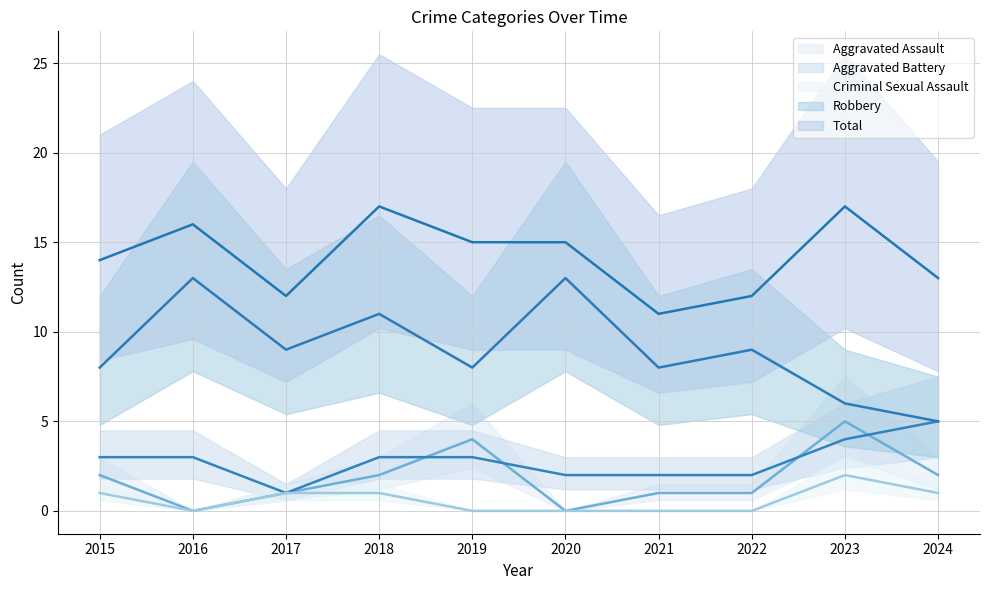

Reading left to right, extract all data points from this chart.

Aggravated Assault (line): 2015=2	2016=0	2017=1	2018=2	2019=4	2020=0	2021=1	2022=1	2023=5	2024=2
Aggravated Battery (line): 2015=3	2016=3	2017=1	2018=3	2019=3	2020=2	2021=2	2022=2	2023=4	2024=5
Criminal Sexual Assault (line): 2015=1	2016=0	2017=1	2018=1	2019=0	2020=0	2021=0	2022=0	2023=2	2024=1
Robbery (line): 2015=8	2016=13	2017=9	2018=11	2019=8	2020=13	2021=8	2022=9	2023=6	2024=5
Total (line): 2015=14	2016=16	2017=12	2018=17	2019=15	2020=15	2021=11	2022=12	2023=17	2024=13